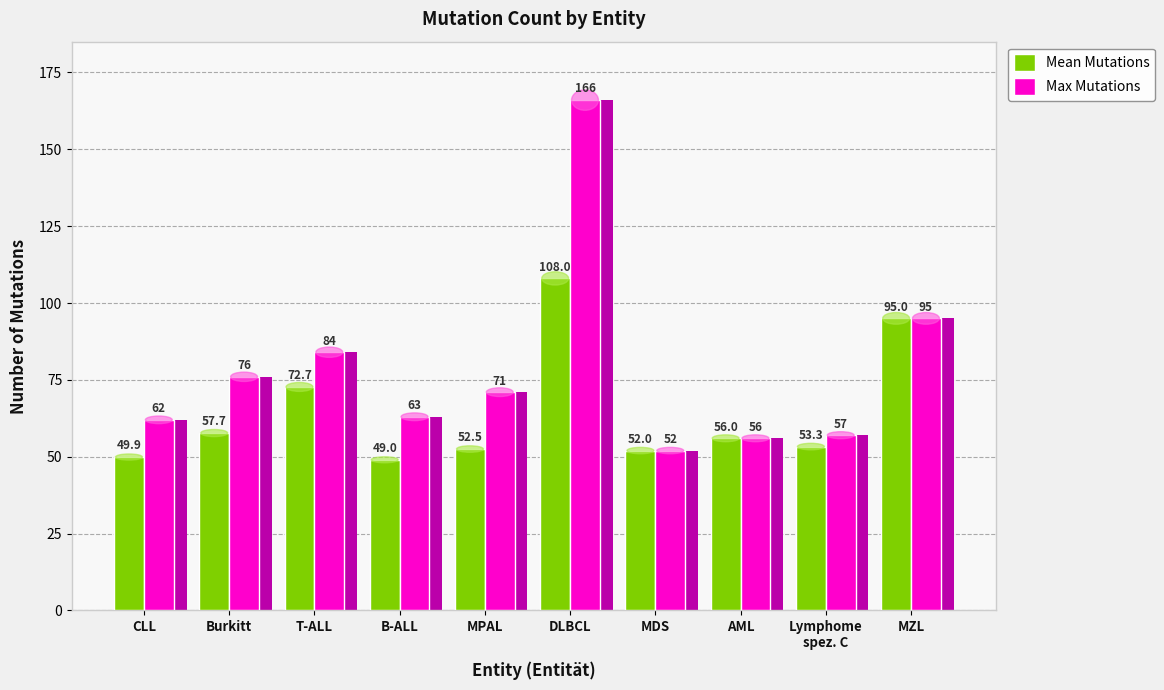

Reading right to left, transcribe all the data shown in this chart.

Mean Mutations: MZL=95.0	Lymphome
spez. C=53.3	AML=56.0	MDS=52.0	DLBCL=108.0	MPAL=52.5	B-ALL=49.0	T-ALL=72.7	Burkitt=57.7	CLL=49.9
Max Mutations: MZL=95.0	Lymphome
spez. C=57.0	AML=56.0	MDS=52.0	DLBCL=166.0	MPAL=71.0	B-ALL=63.0	T-ALL=84.0	Burkitt=76.0	CLL=62.0